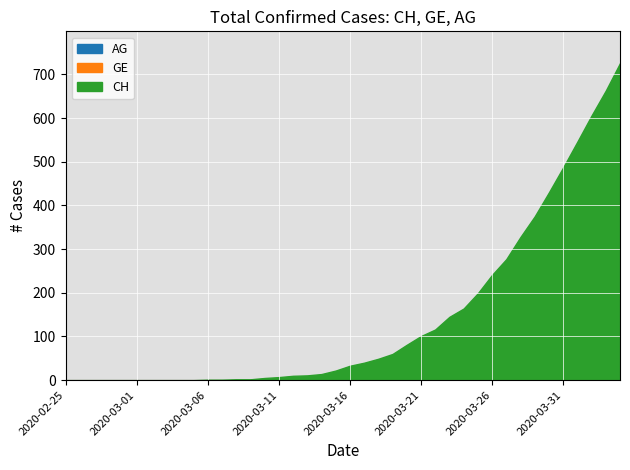

What position from the left is 2020-03-12?

17